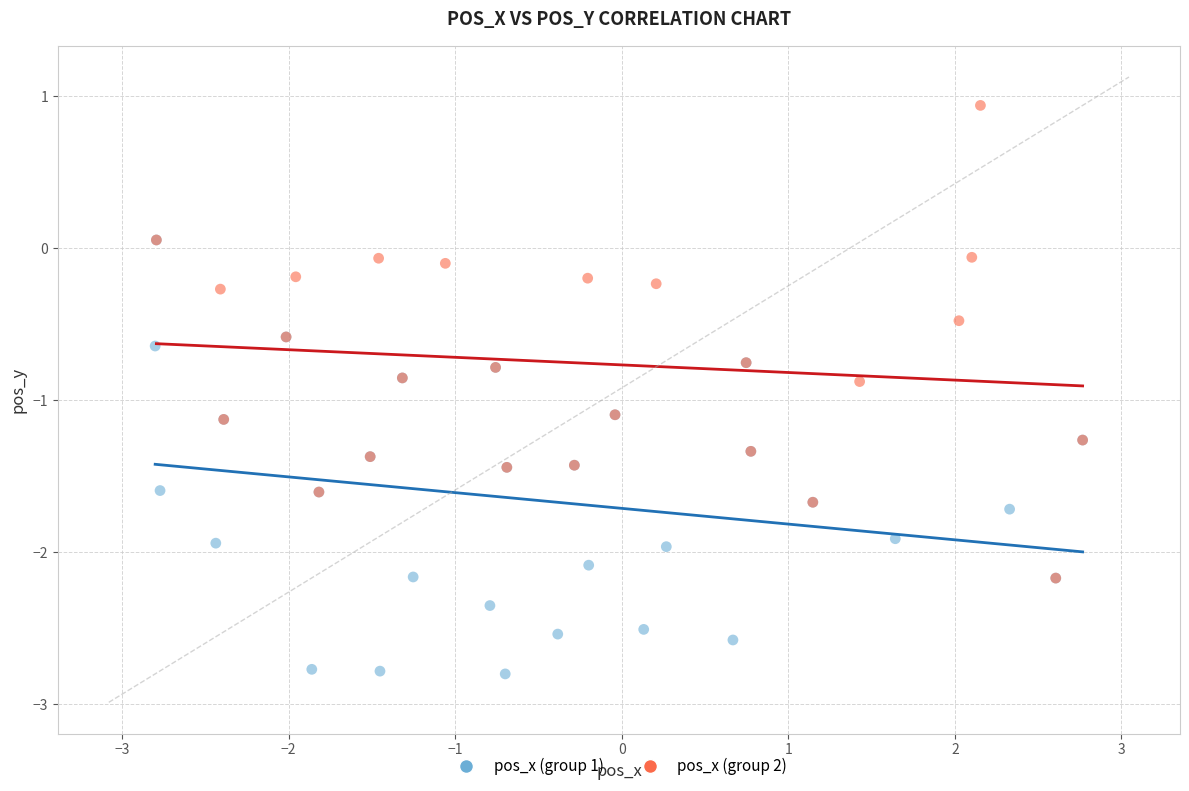

Which series has the widest spread of Y values?

pos_x (group 2)